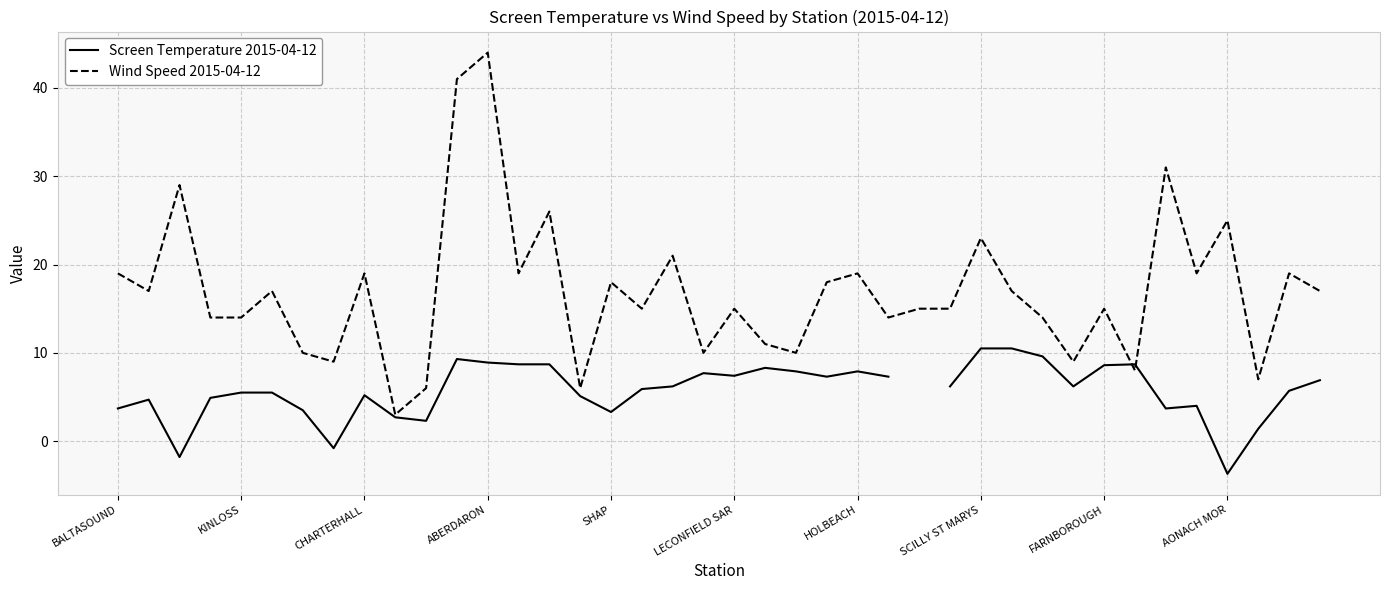

Does the chart display data point markers on the line(s)?

No